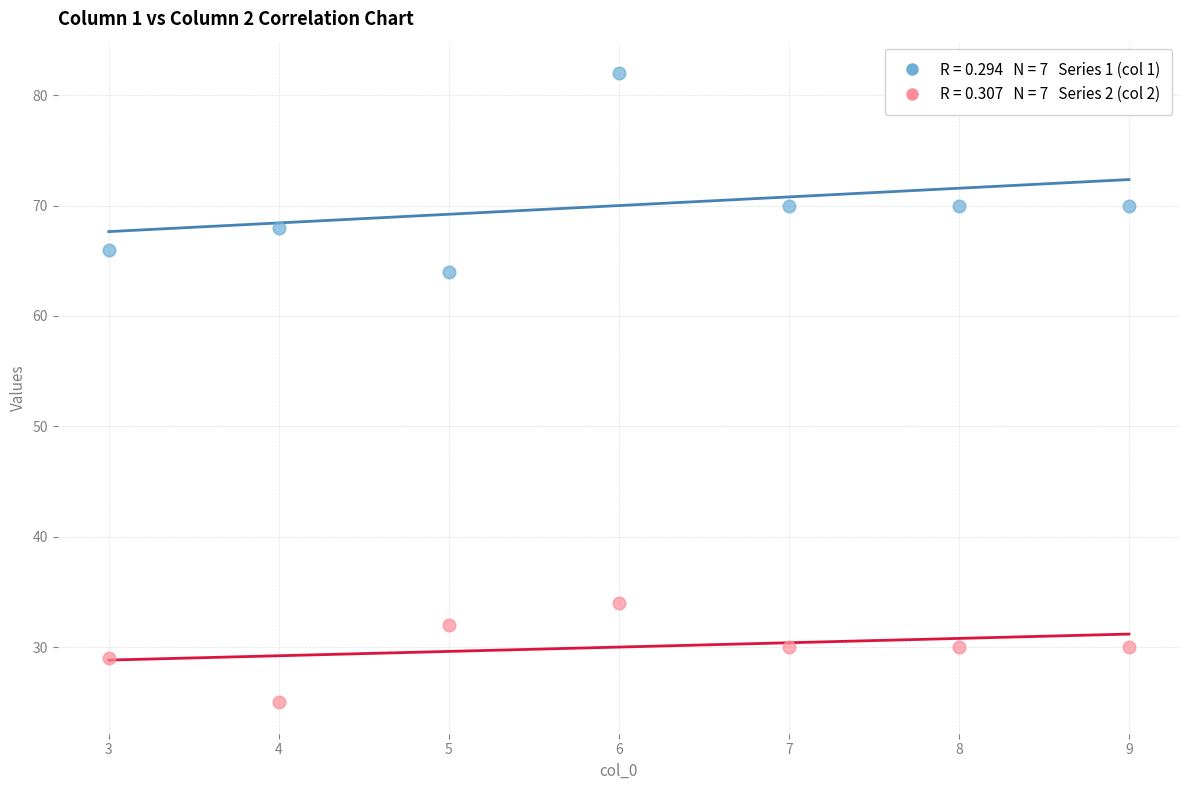

Across all data points, what is the range of Y values (max minus min)?

57